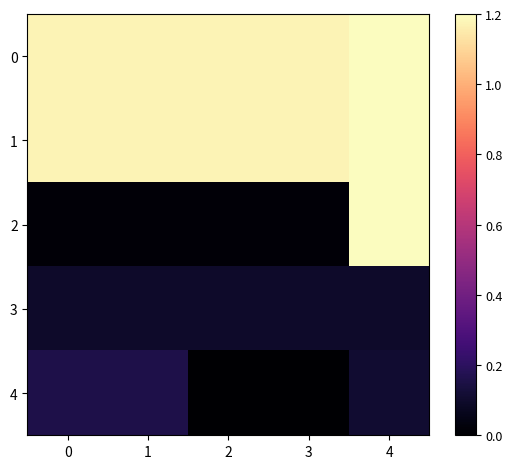

At how many categories does at least one series exceed 0?

5